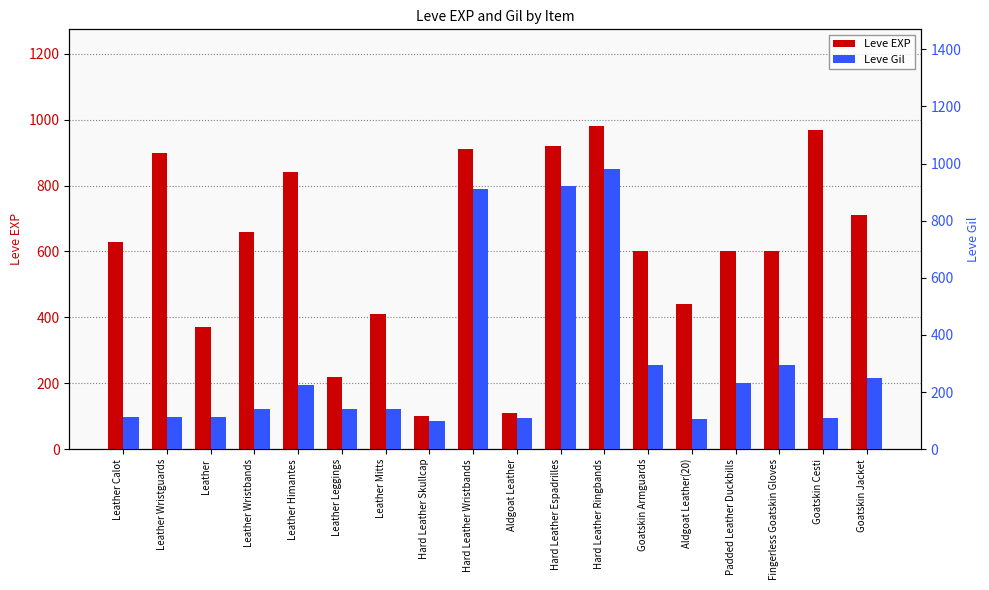

Where does the Leve Gil series first go above 140?

Leather Himantes